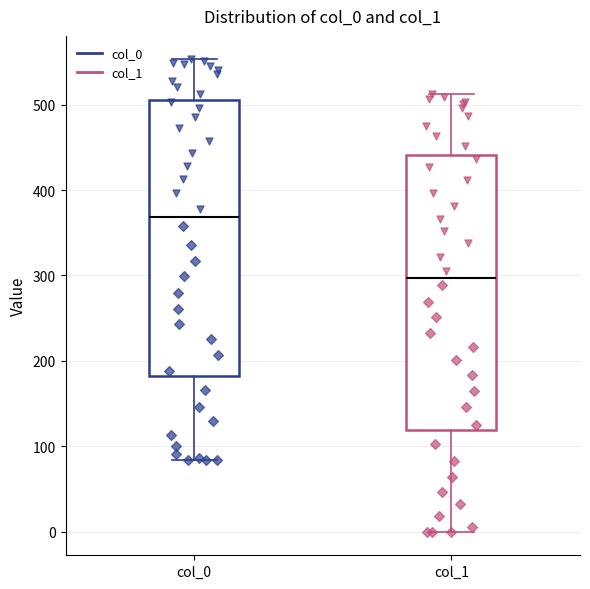

Reading left to right, read every box against the y-axis: the position of its median line, the range the box covers, and the ends of its whiskers. The values are not printed on the chart, so give them approximately, as read against the axis.

col_0: median 370, box 180 to 510, whiskers 80 to 550
col_1: median 300, box 120 to 440, whiskers 0 to 510